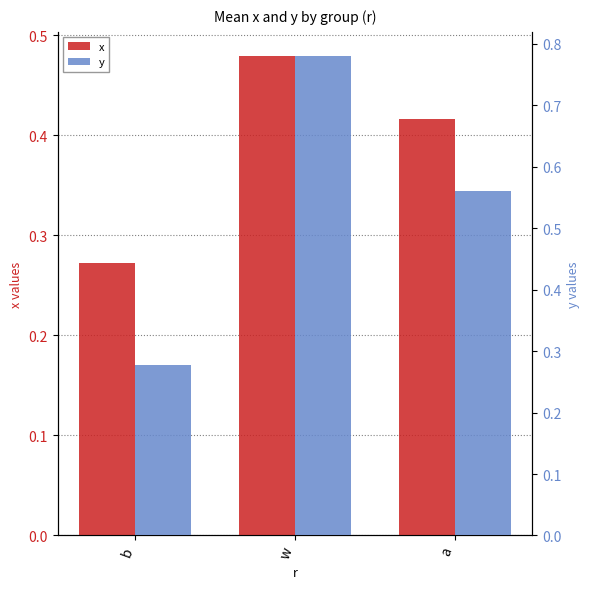

Rank the series by their maximum value, from lowest to highest.

x, y